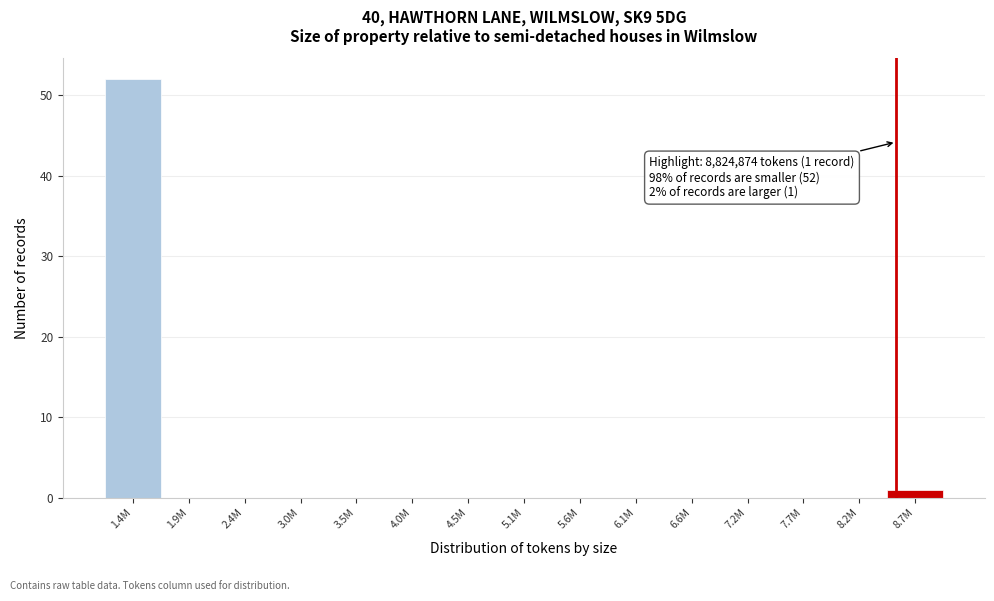

Reading left to right, list all the values displayed in this chart.

1.4M=52	1.9M=0	2.4M=0	3.0M=0	3.5M=0	4.0M=0	4.5M=0	5.1M=0	5.6M=0	6.1M=0	6.6M=0	7.2M=0	7.7M=0	8.2M=0	8.7M=1